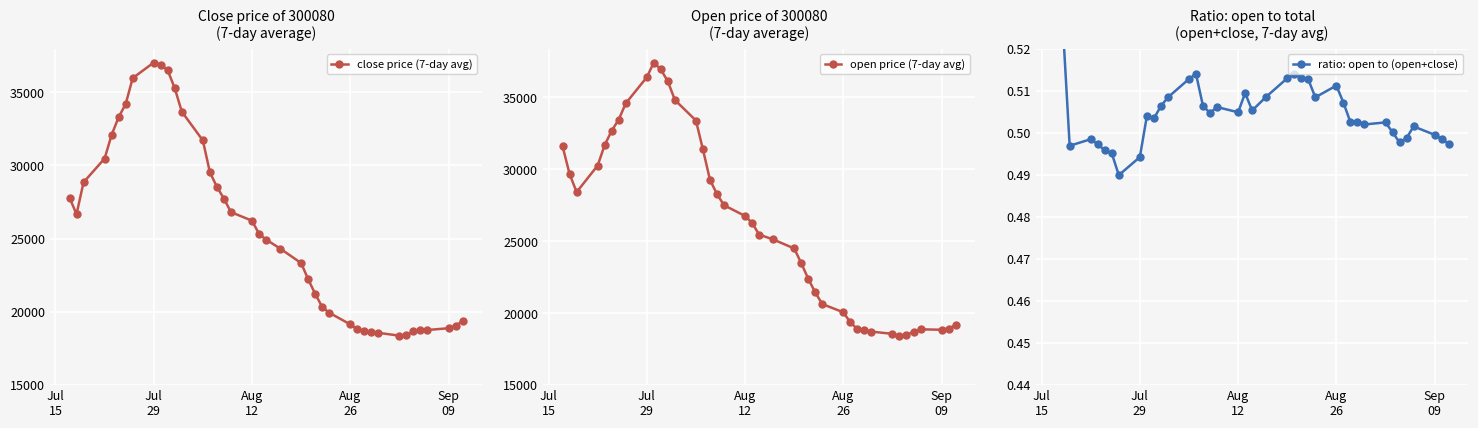

True or false: open price (7-day avg) has more than 1 interior local peaks.

True